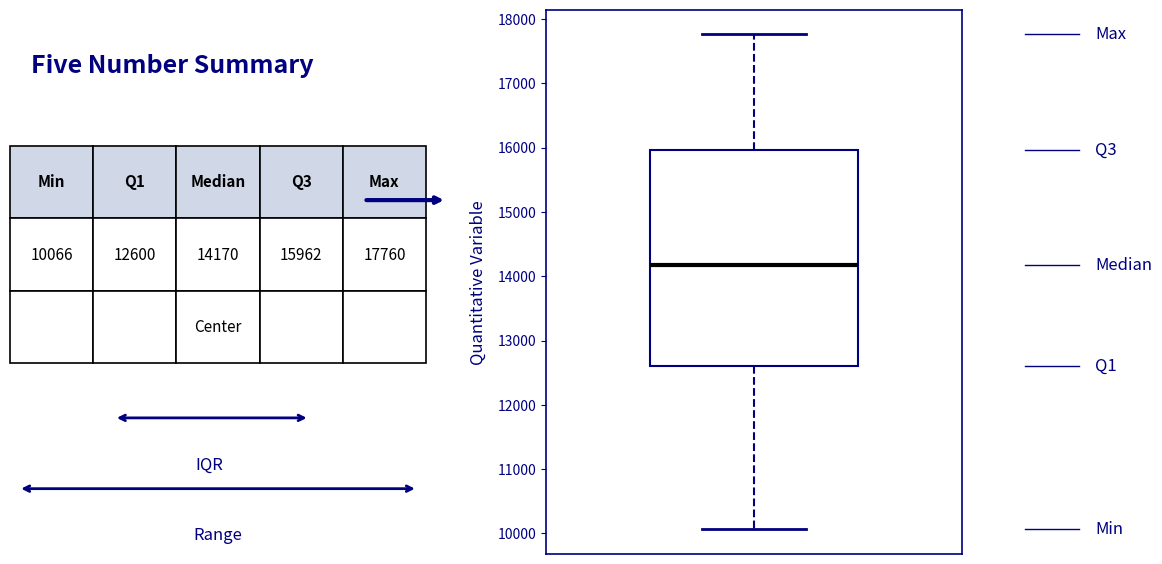

Read this box plot against the y-axis: the position of the median line, the range covered by the box, and the ends of both whiskers. The values are not printed on the chart, so give them approximately, as read against the axis.

median 14200, box 12600 to 16000, whiskers 10100 to 17800